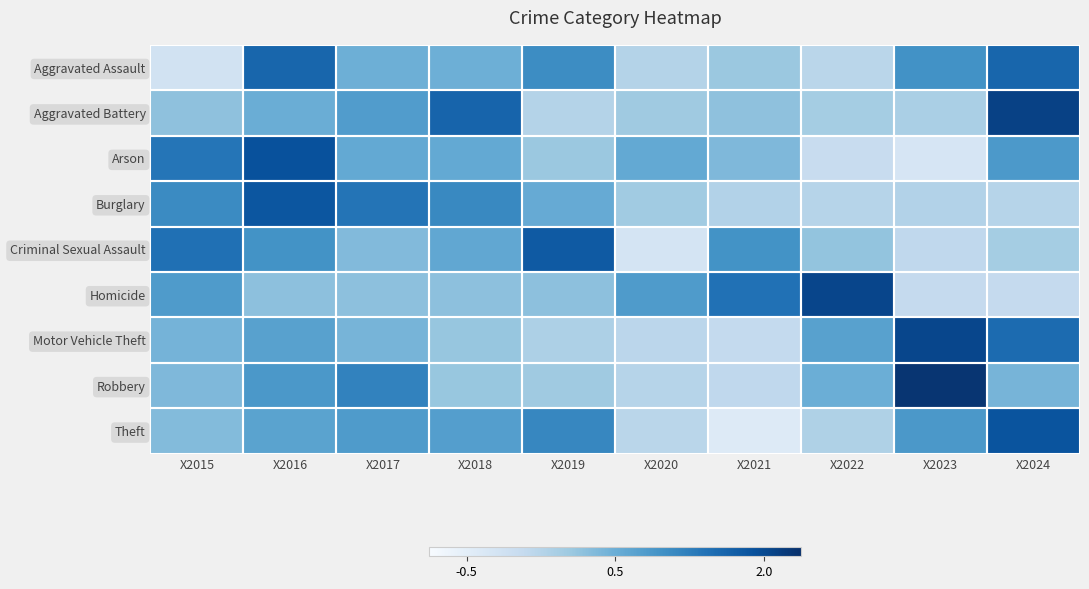

What is the total value across all series at X2016?

6.3